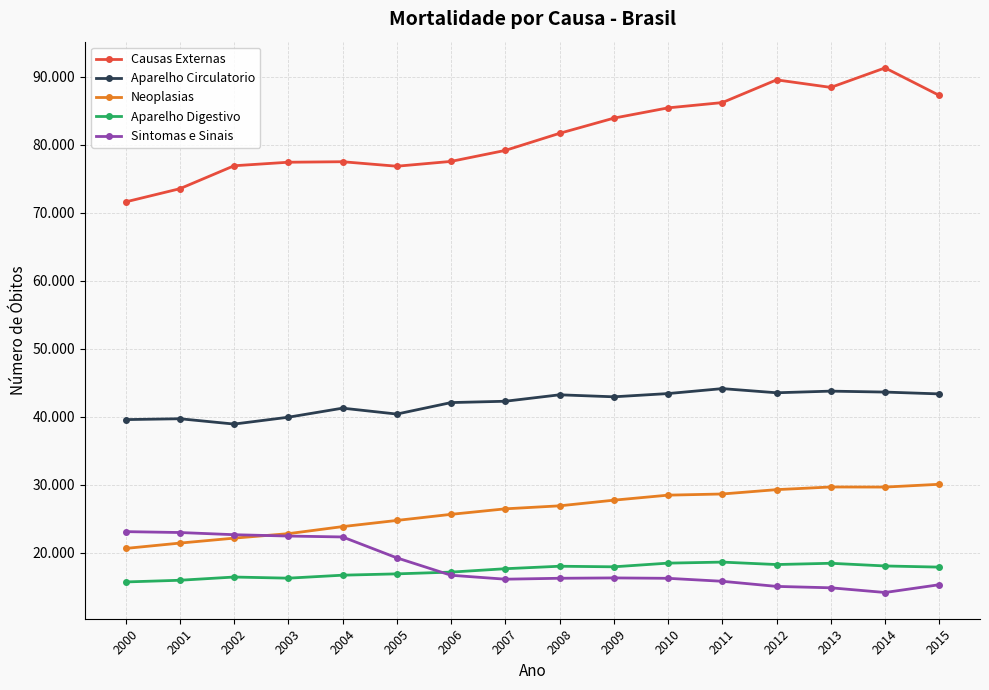

Is this an area chart (filled region under the line)?

No